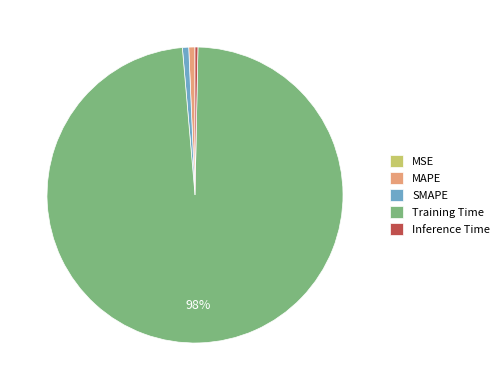

What is the majority slice?

Training Time